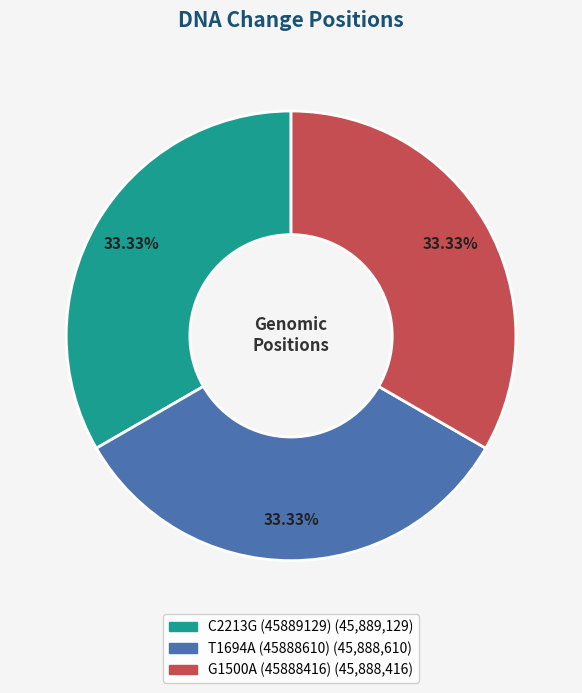

Is C2213G (45889129) the majority of the pie?

No